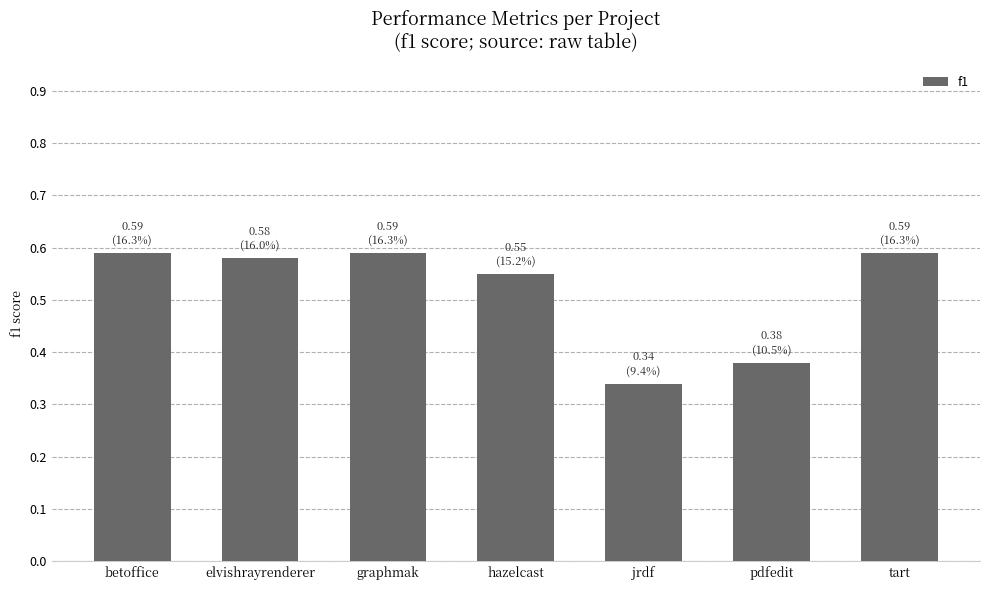

The chart shows a value of 0.6 at jrdf. True or false?

False